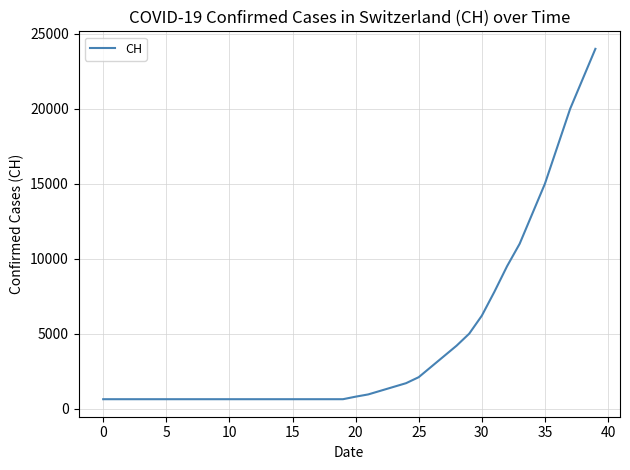

Does the chart display data point markers on the line(s)?

No